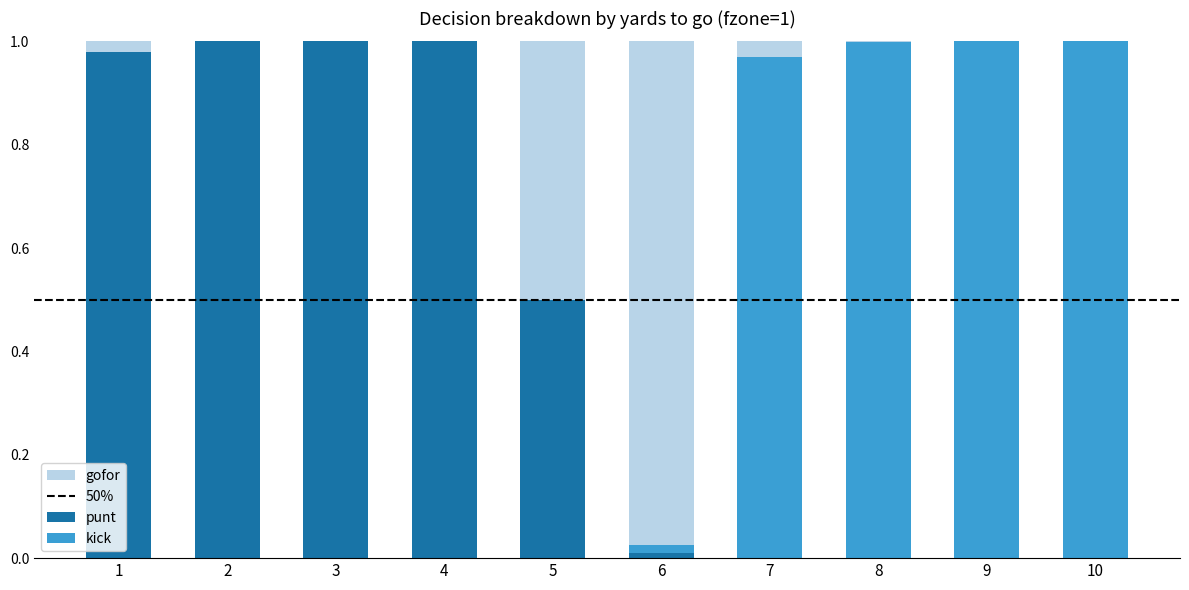

Are the bars grouped side by side (vs. stacked)?

No